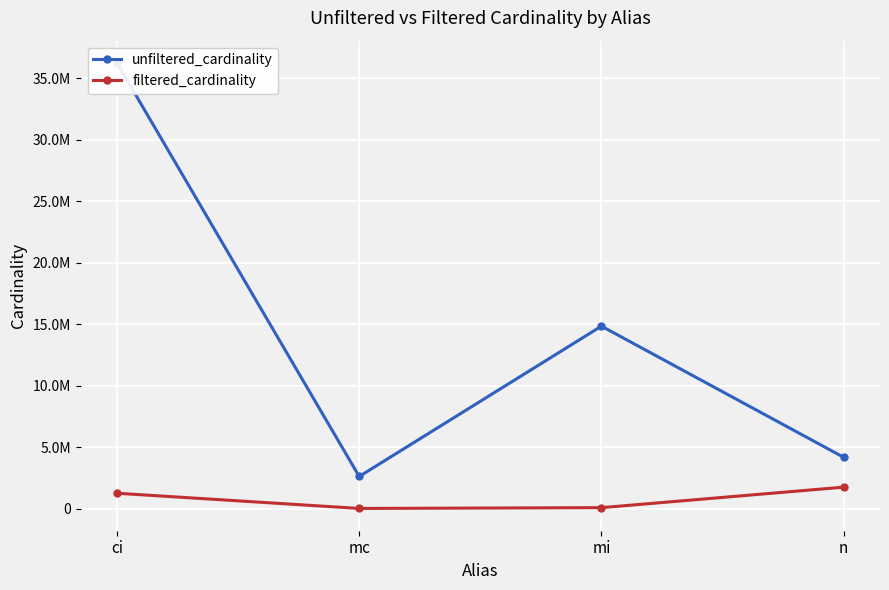

Where is the first local minimum for unfiltered_cardinality?

mc